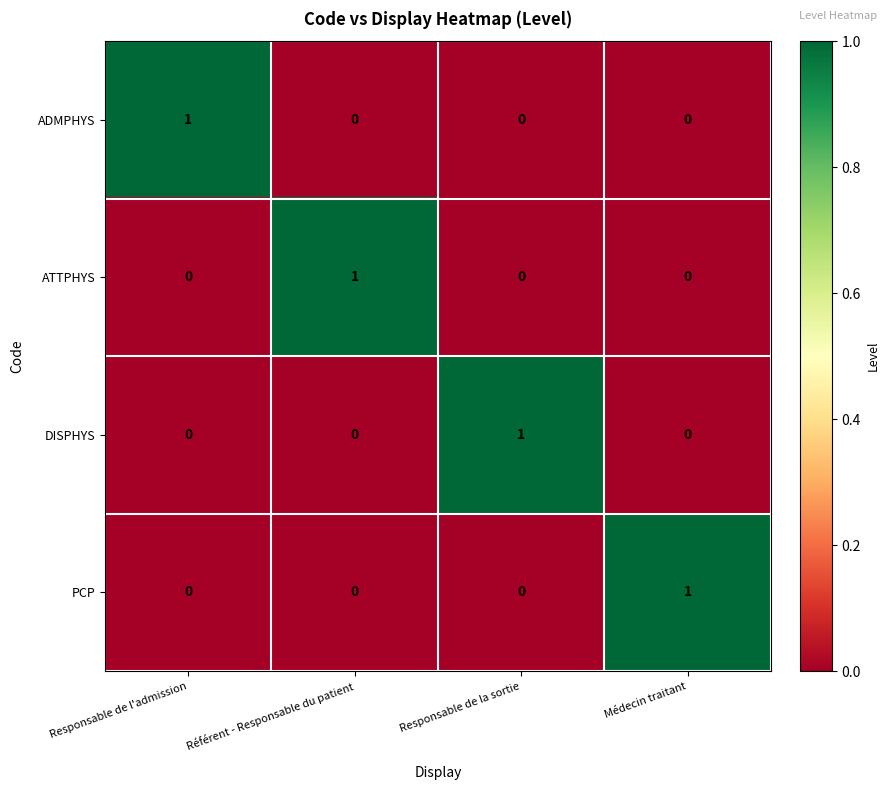

Count the ATTPHYS values in the range 0 to 1.

4